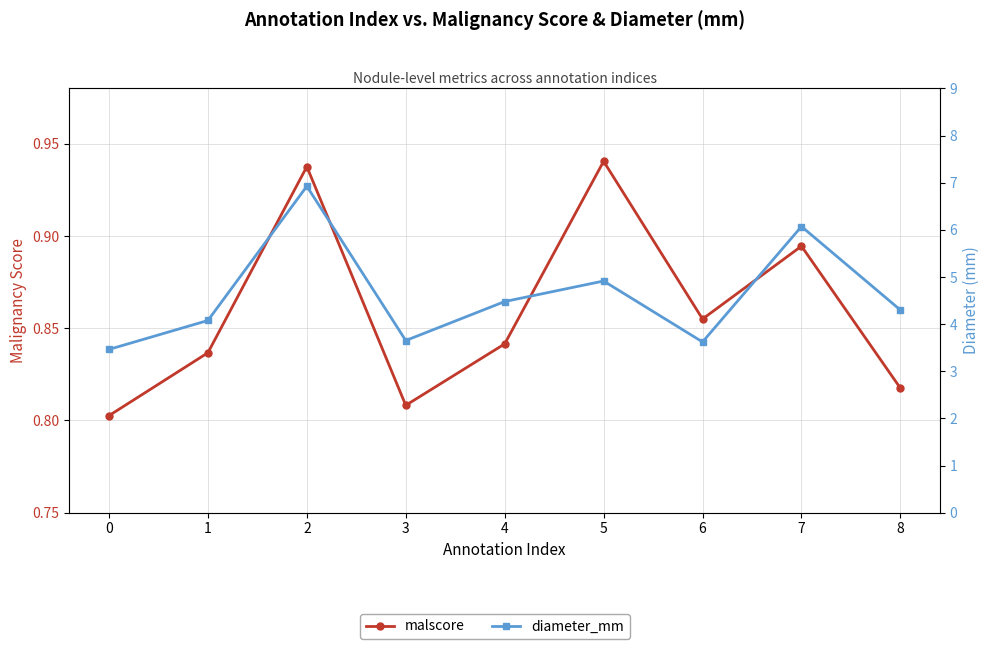

Which series changed the most between 1 and 3?

diameter_mm